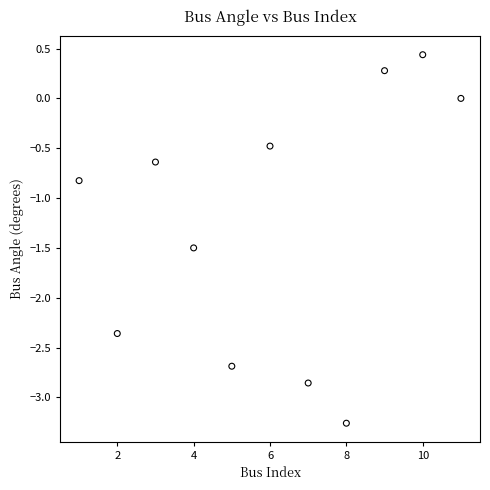

What is the average Y value?

-1.3